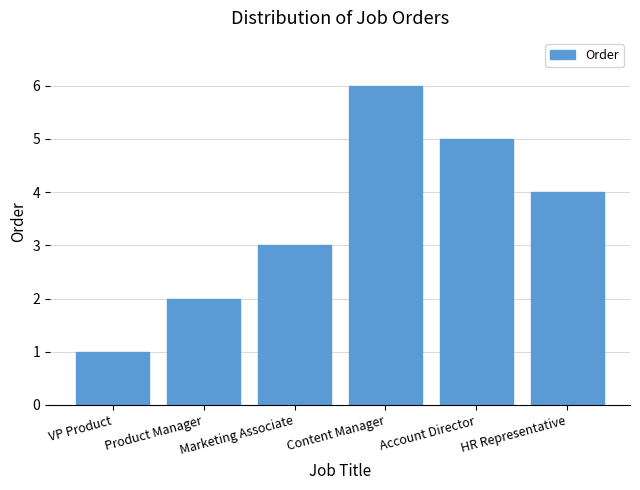

How many distinct data groups are displayed?

1